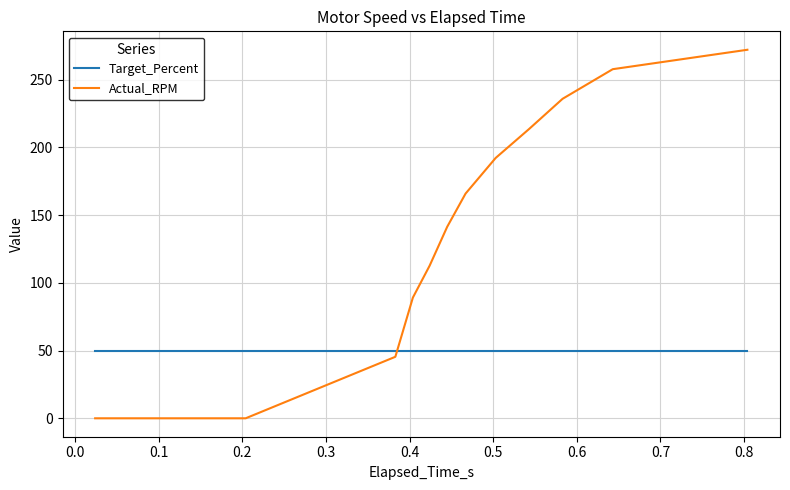

What is the average value of the Actual_RPM series?

86.3